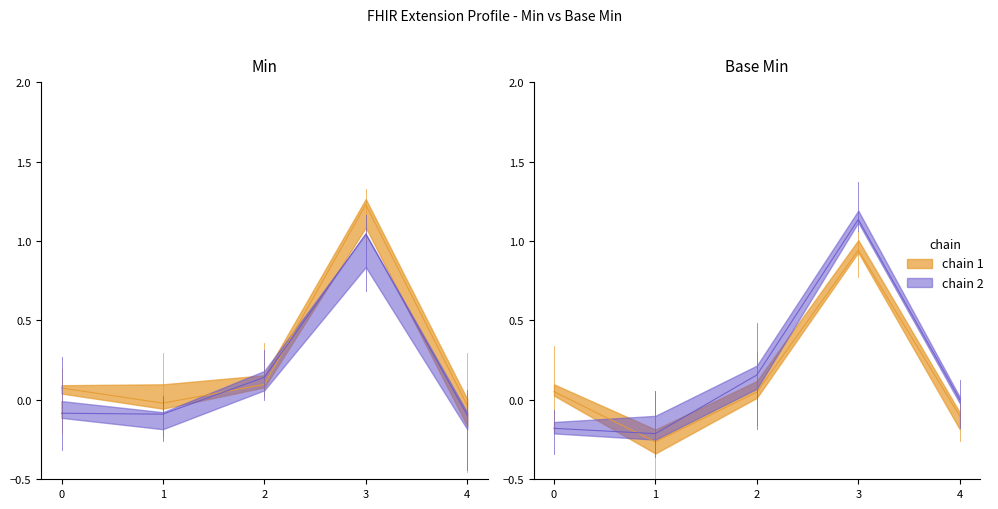

True or false: the data shows 0.0 at 0.

False